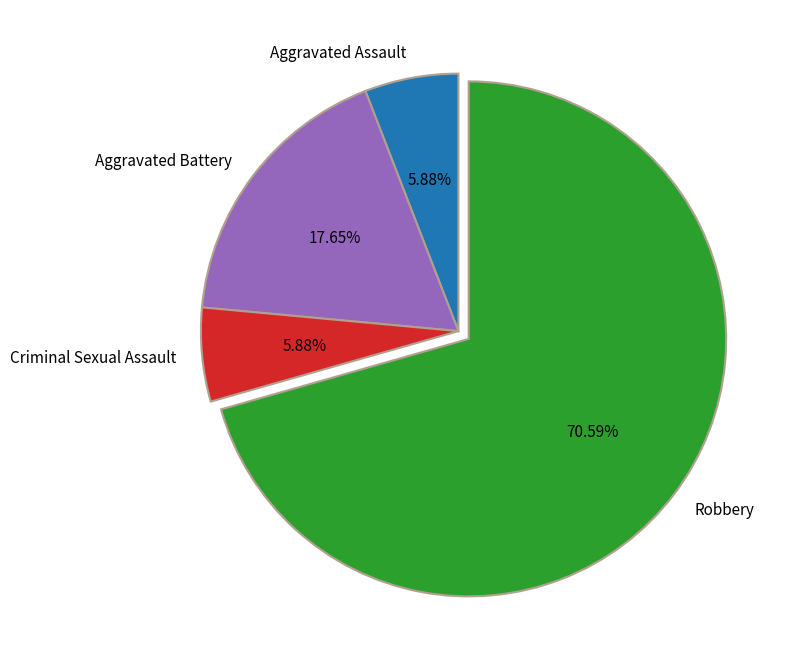

Which category accounts for the majority?

Robbery